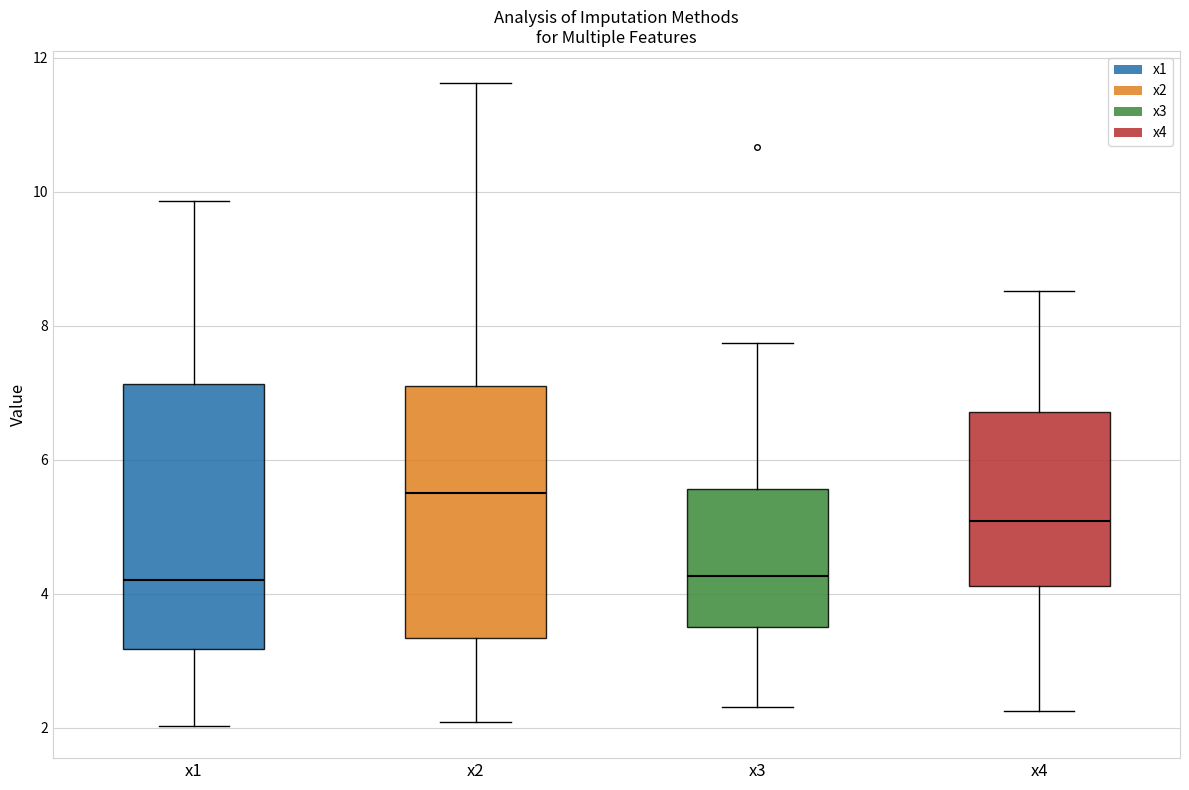

Where is the lower edge of the box for x3 on the y-axis? The values are not printed on the chart, so give them approximately, as read against the axis.

3.6